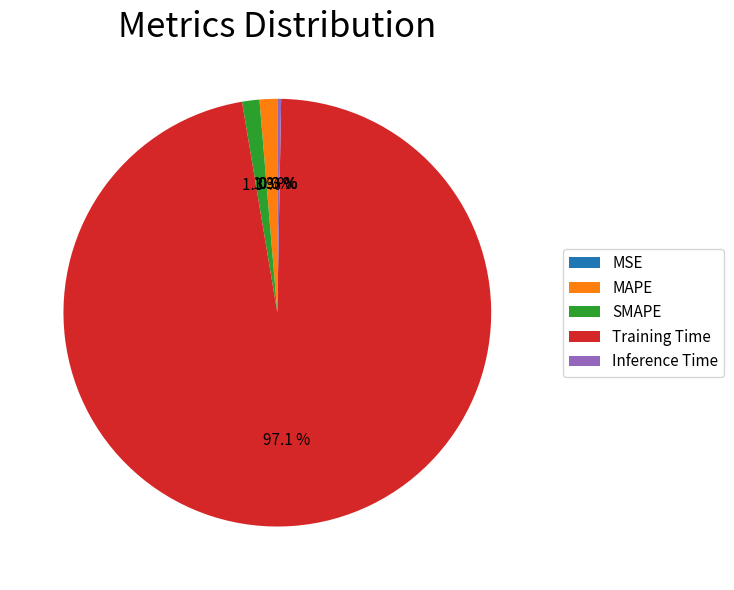

Which slice is the largest?

Training Time